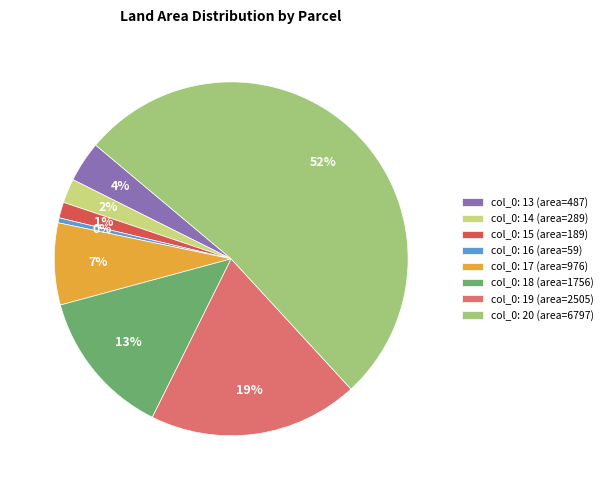

What percentage is the col_0: 13 (area=487) slice, to the nearest percent?

4%